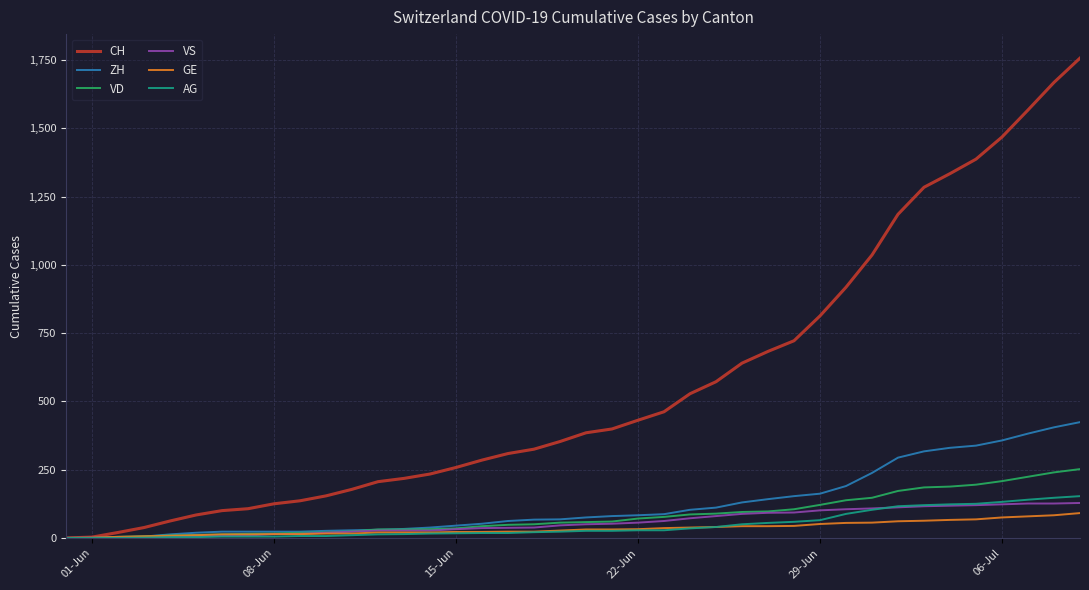

Which series has the largest range (max minus min)?

CH